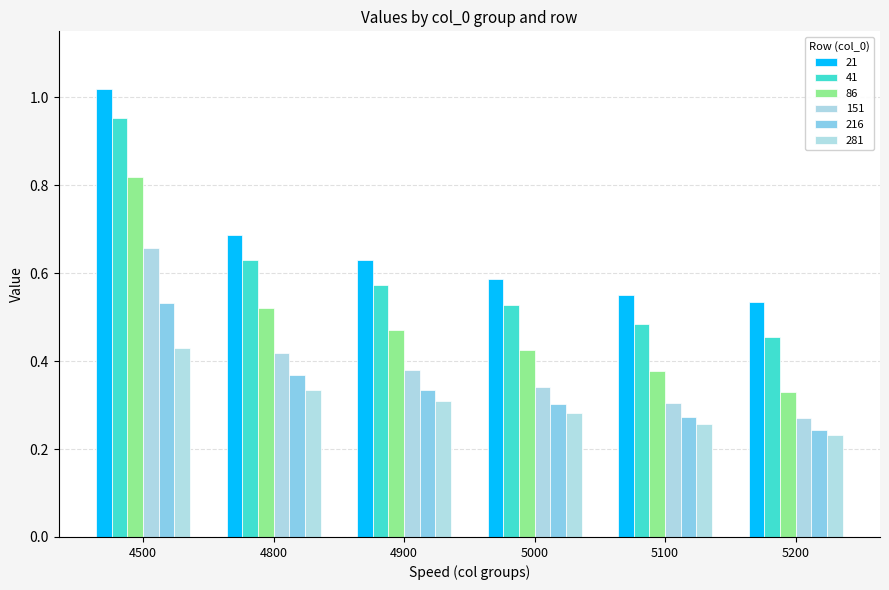

Between 4500 and 4900, which series saw the biggest shift?

21